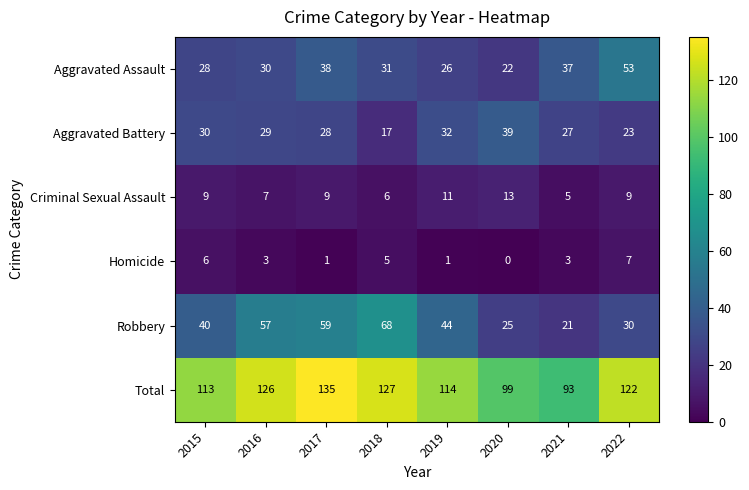

Between 2020 and 2022, which series saw the biggest shift?

Aggravated Assault